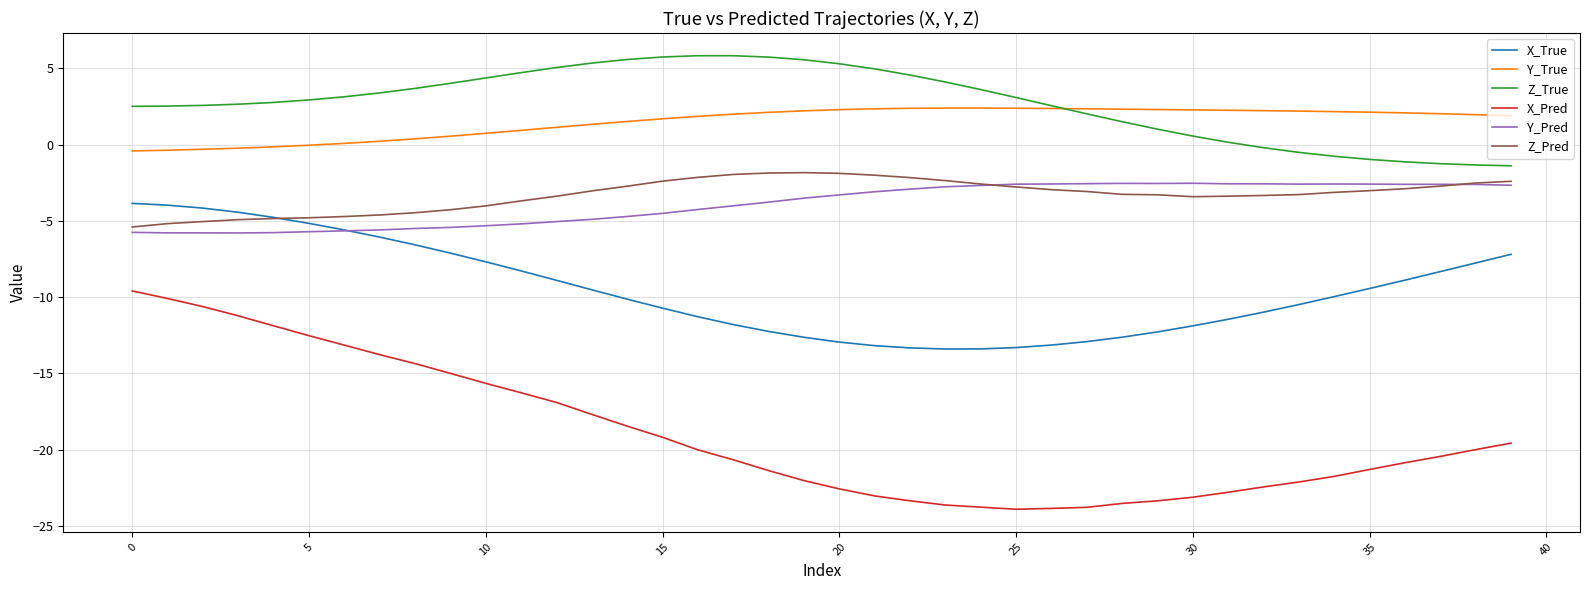

How many lines are shown in the chart?

6